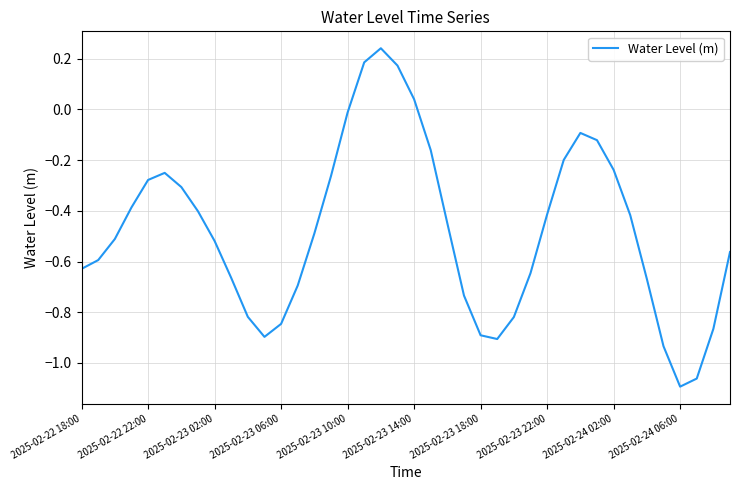

Which label corresponds to the smallest value in the chart?

2025-02-24 06:00